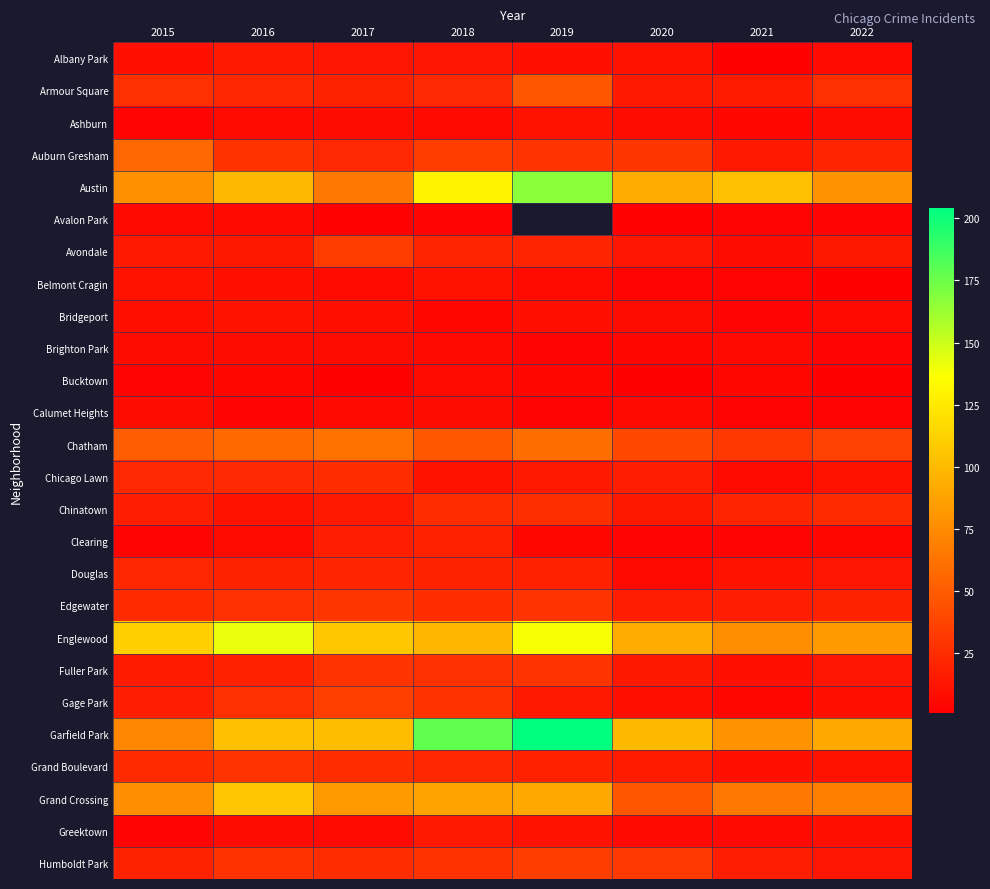

At which label does Auburn Gresham first exceed 29?

2015